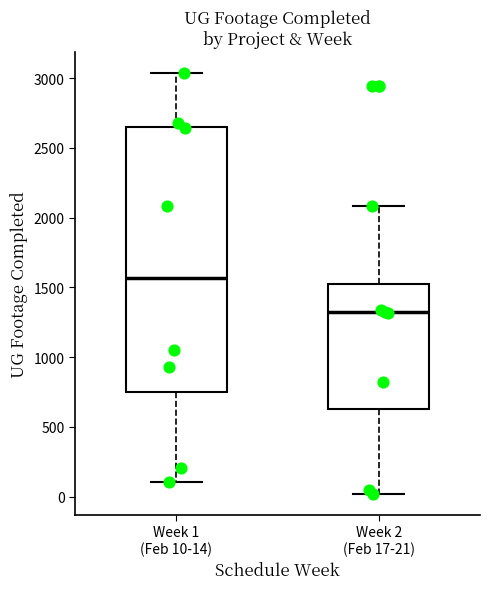

Where is the upper edge of the box for Week 2 (Feb 17-21) on the y-axis? The values are not printed on the chart, so give them approximately, as read against the axis.

1550